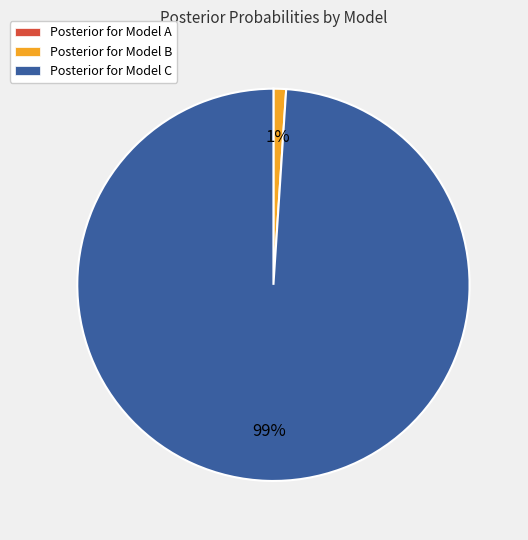

Which category accounts for the majority?

Posterior for Model C